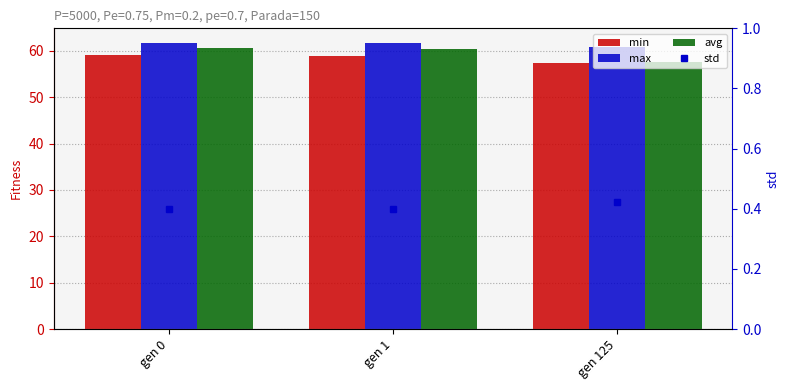

Are the bars grouped side by side (vs. stacked)?

Yes